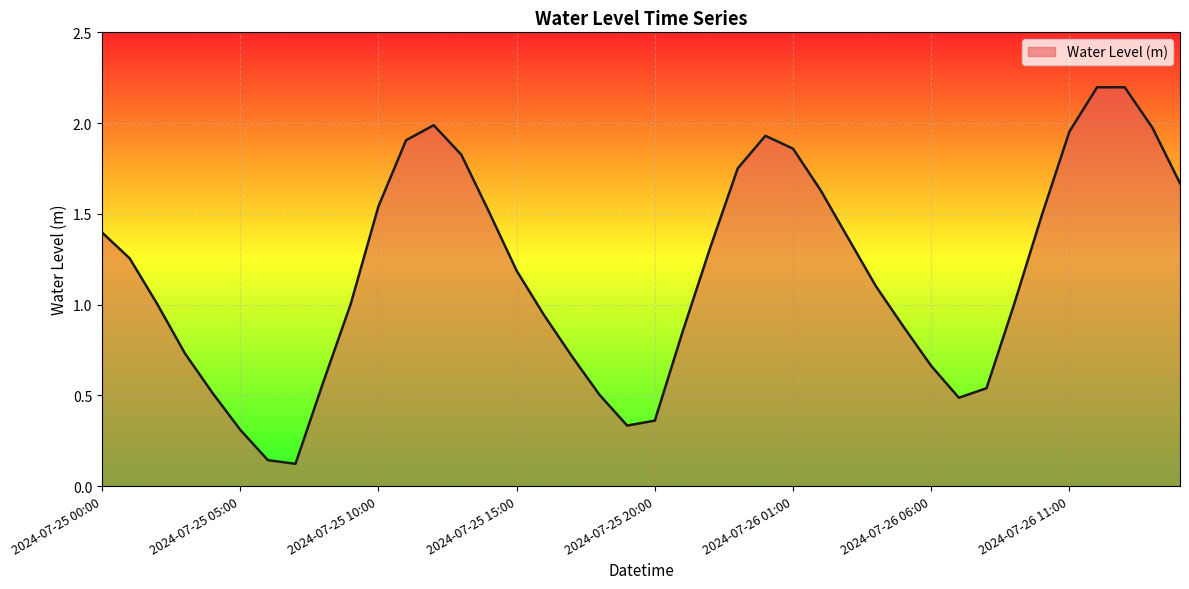

What is the difference between the maximum and minimum values?

2.1